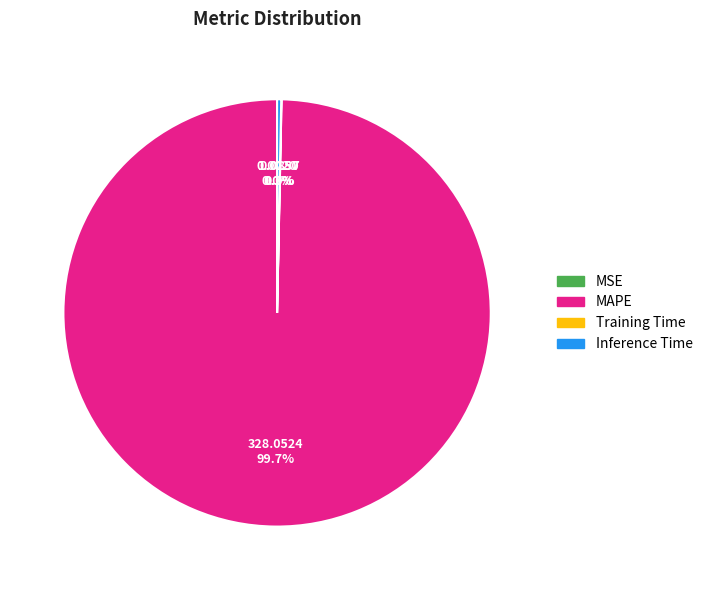

How much of the chart is everything except Inference Time?

99.7%